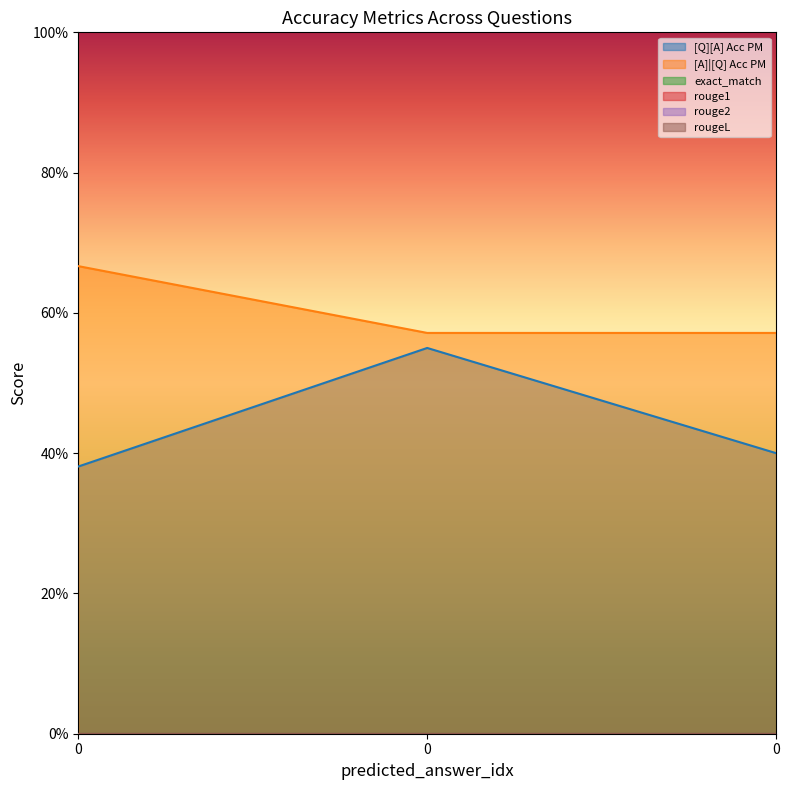

How many lines are shown in the chart?

6